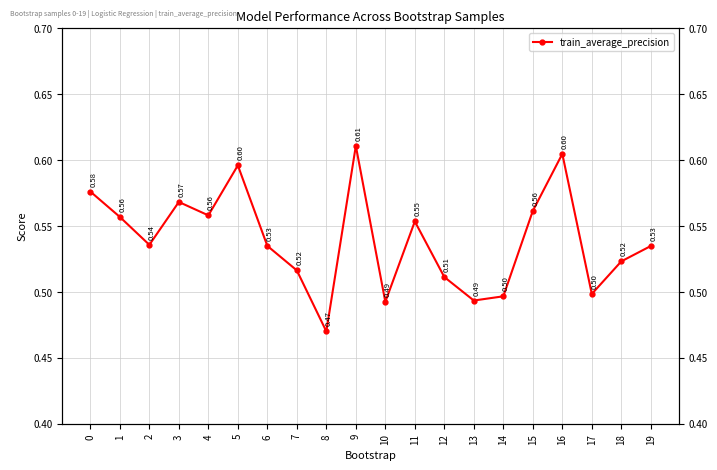

What is the difference between the maximum and minimum values?

0.1